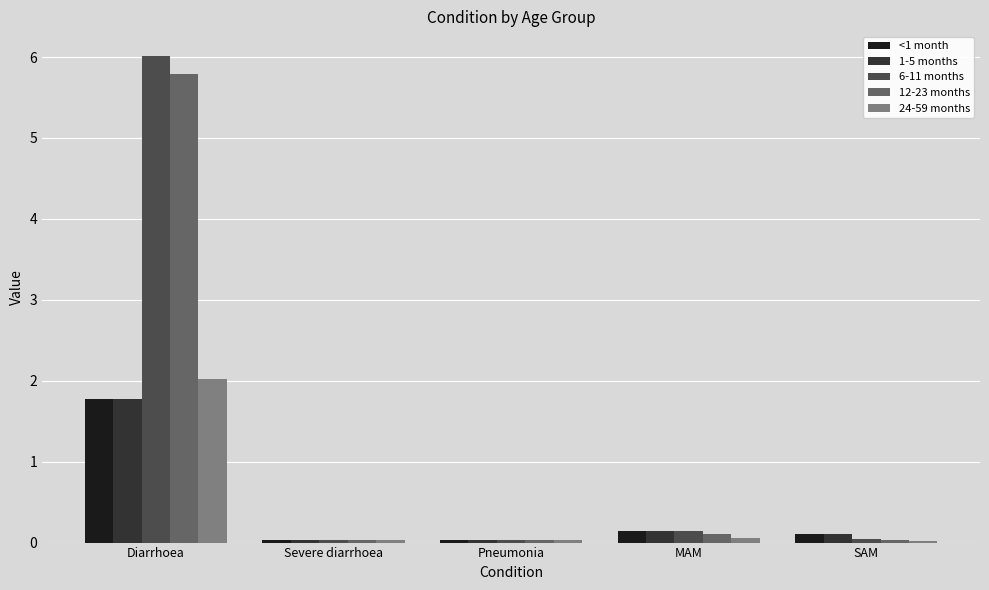

Which series has the widest spread of values?

6-11 months